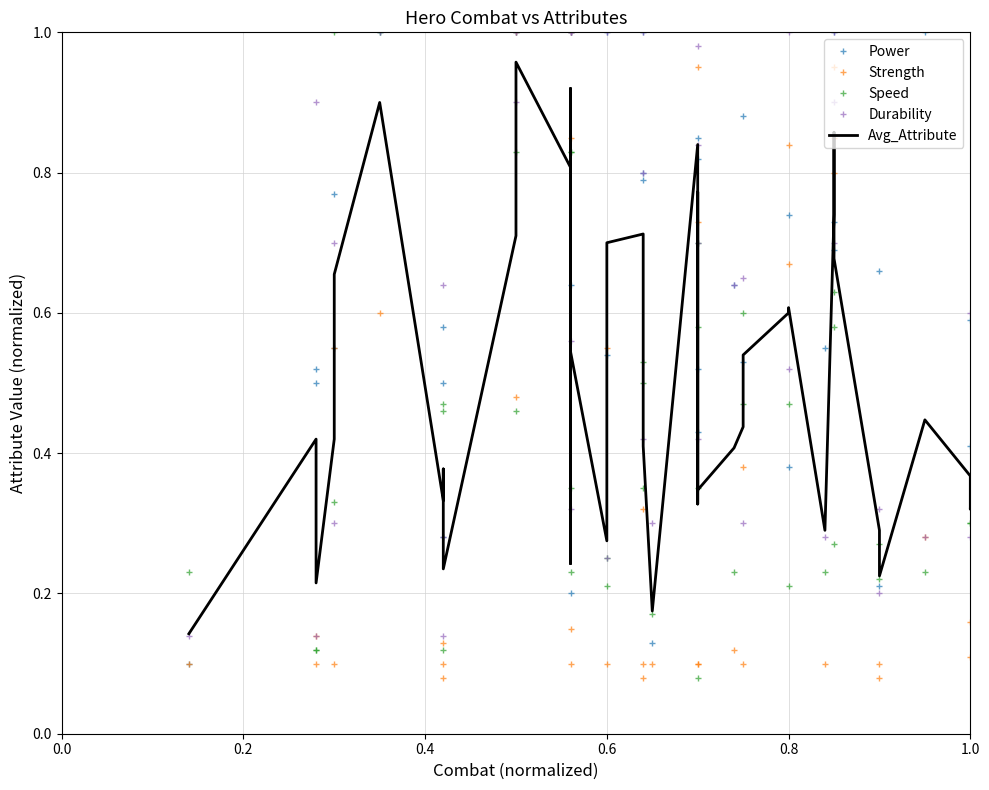

Is it true that Avg_Attribute equals 0.5 at 24?

False